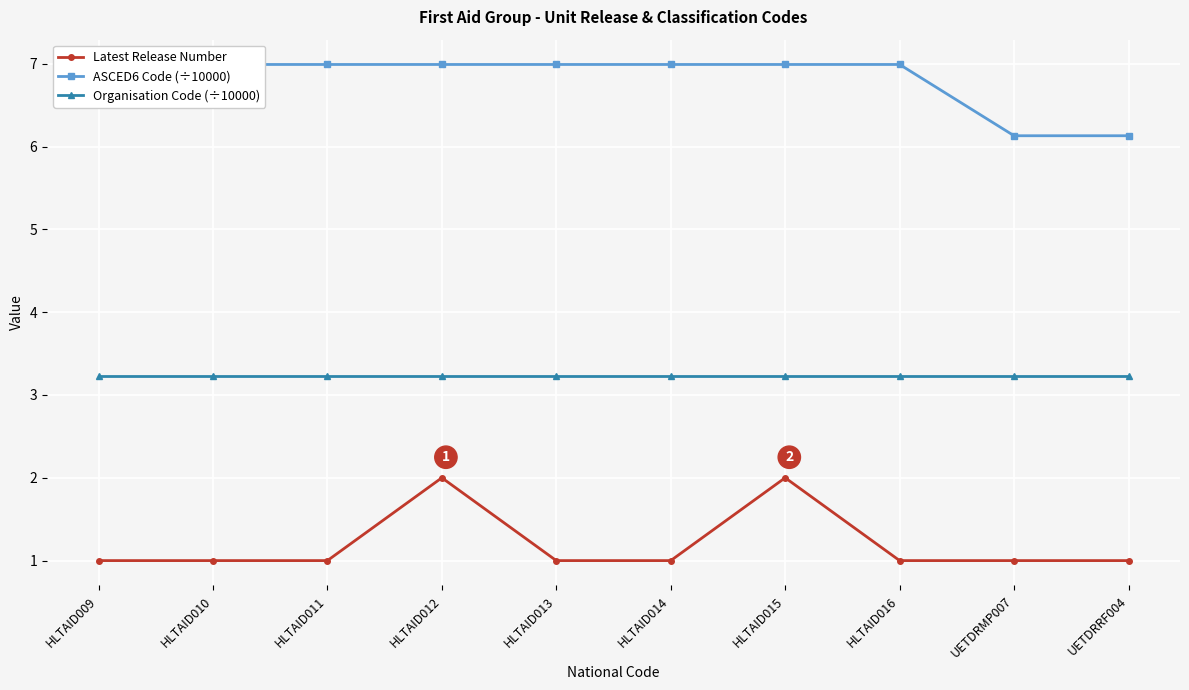

What position from the left is HLTAID016?

8